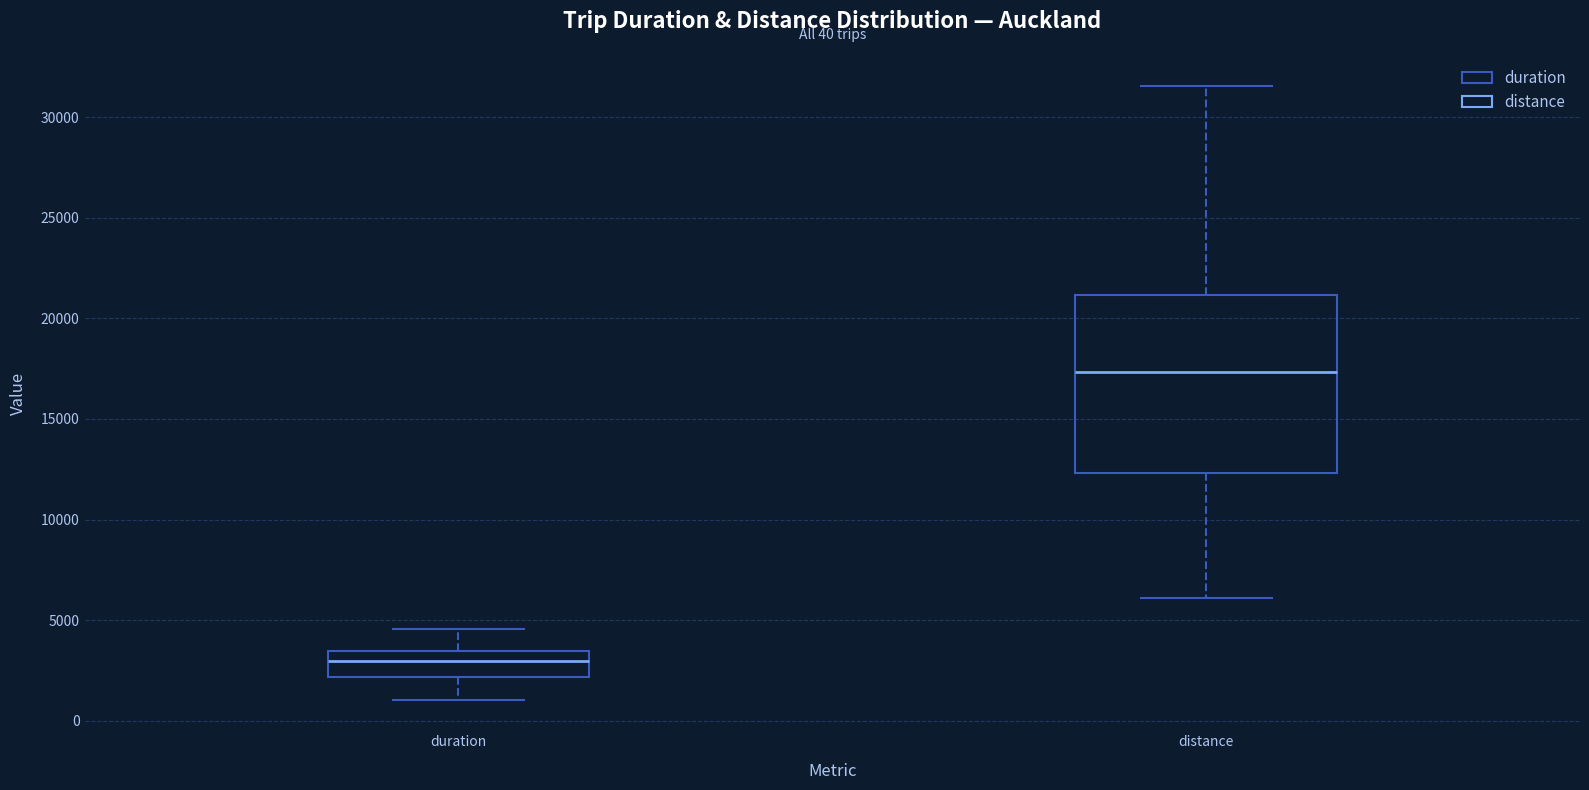

Which box's median line is the lowest?

duration